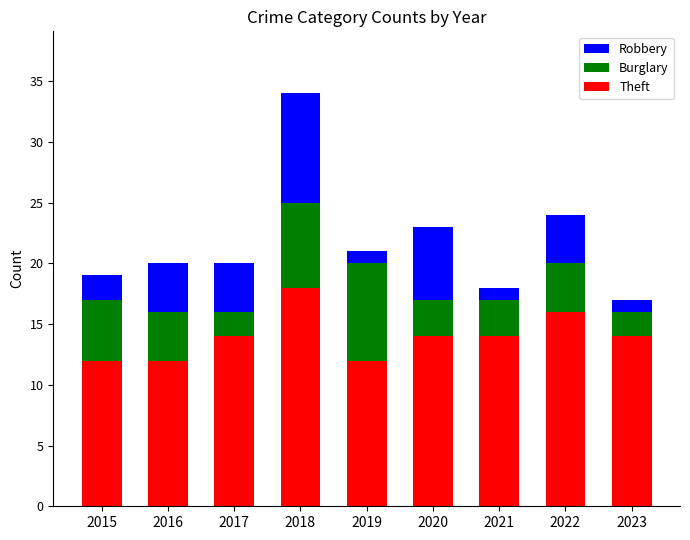

How many bars are there in total?

9